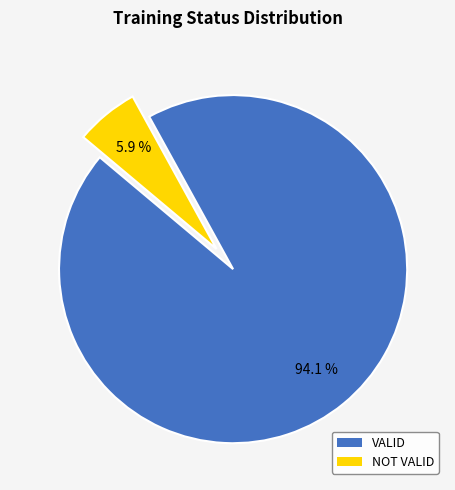

Is VALID the majority of the pie?

Yes